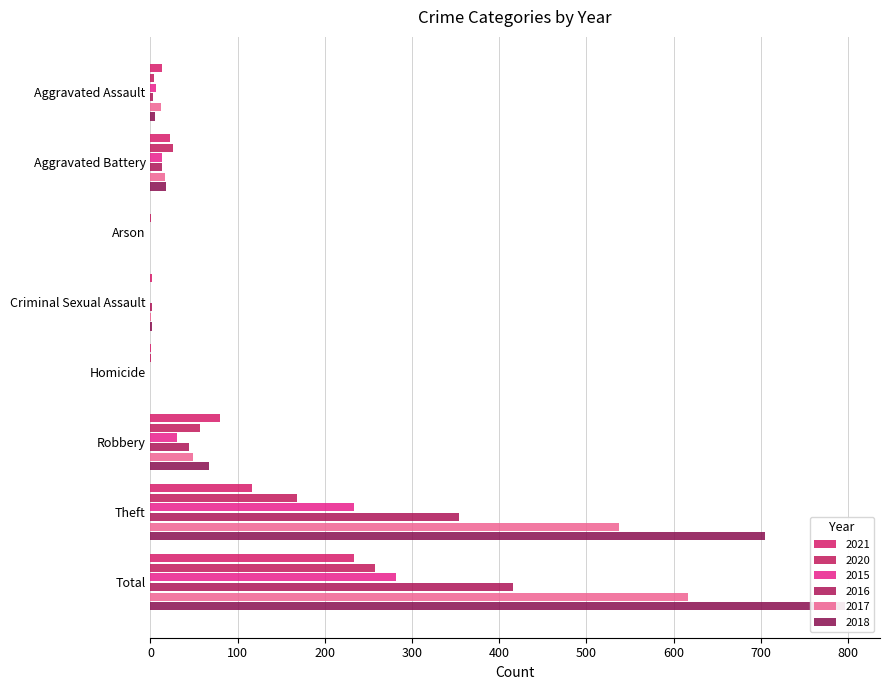

The 2017 series shows 891 at Theft. True or false?

False